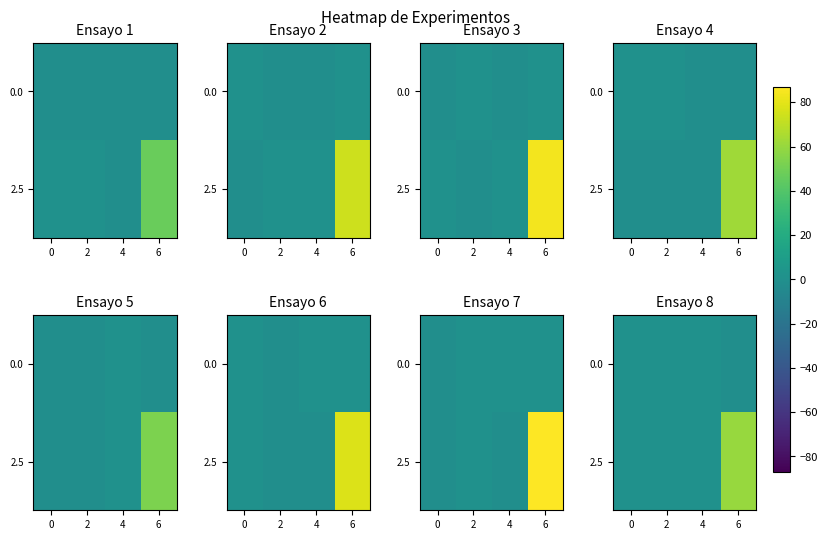

What is the total value across all series at 6?

59